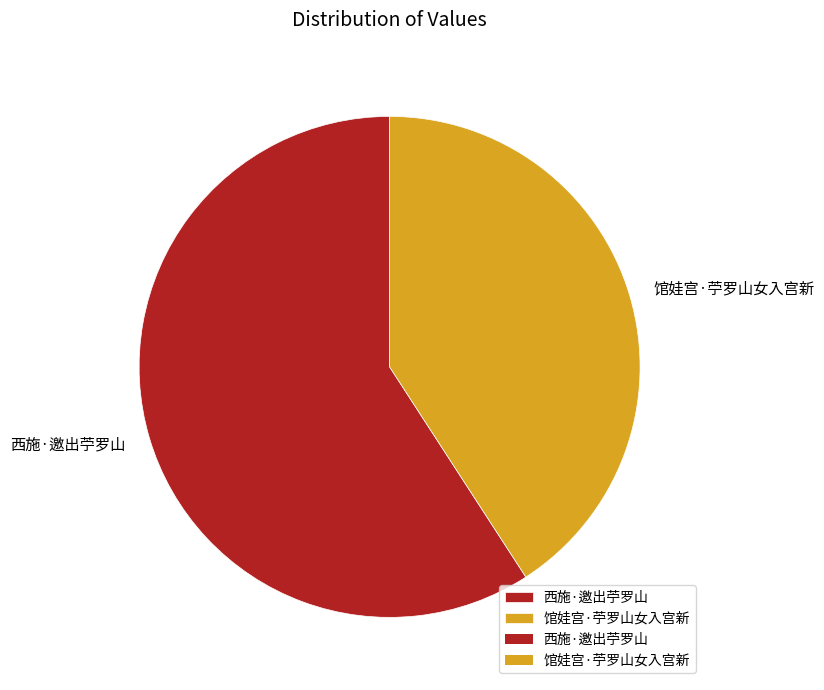

Do 西施·邀出苧罗山 and 馆娃宫·苧罗山女入宫新 together represent more than half of the pie?

Yes